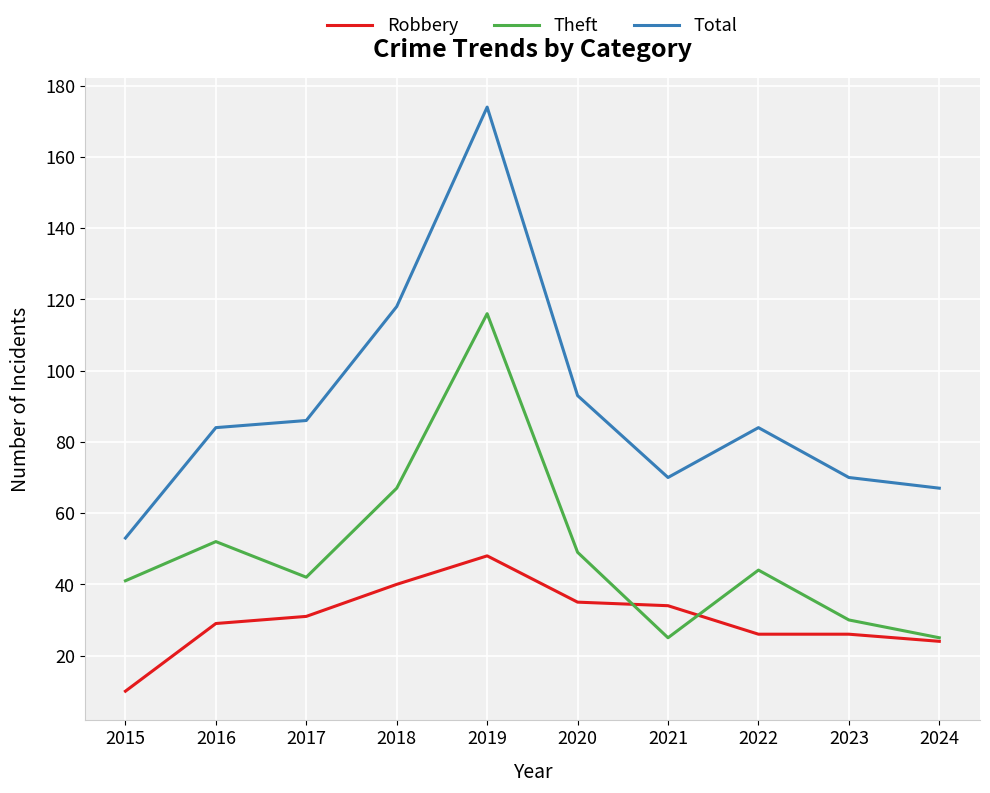

What is the greatest value displayed?

174